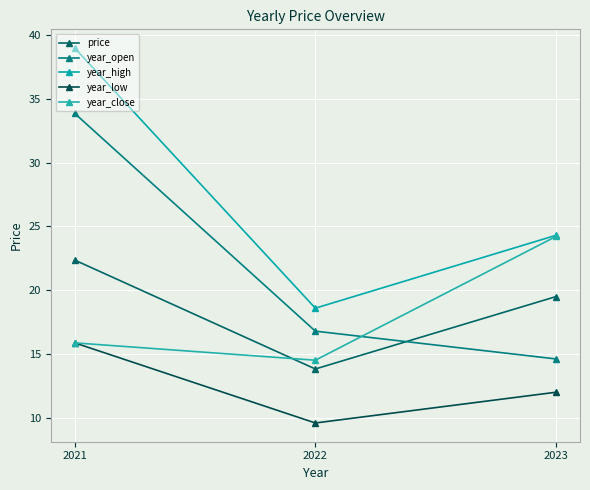

What is the value of the year_high point at the 3rd from the left?

24.3